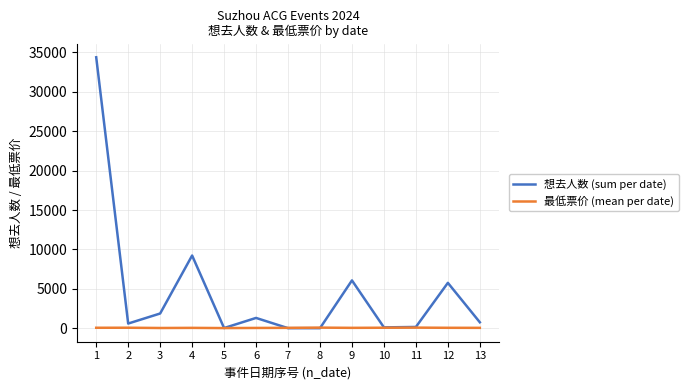

List the series in order of their peak value, highest first.

想去人数 (sum per date), 最低票价 (mean per date)